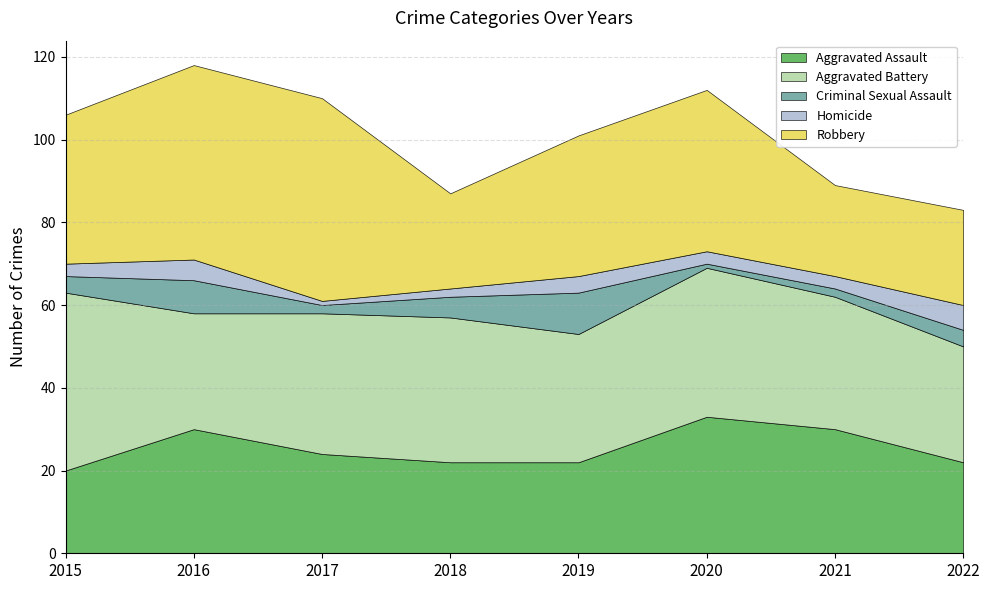

Reading left to right, what are all the values shown in this chart?

Aggravated Assault: 2015=20	2016=30	2017=24	2018=22	2019=22	2020=33	2021=30	2022=22
Aggravated Battery: 2015=43	2016=28	2017=34	2018=35	2019=31	2020=36	2021=32	2022=28
Criminal Sexual Assault: 2015=4	2016=8	2017=2	2018=5	2019=10	2020=1	2021=2	2022=4
Homicide: 2015=3	2016=5	2017=1	2018=2	2019=4	2020=3	2021=3	2022=6
Robbery: 2015=36	2016=47	2017=49	2018=23	2019=34	2020=39	2021=22	2022=23